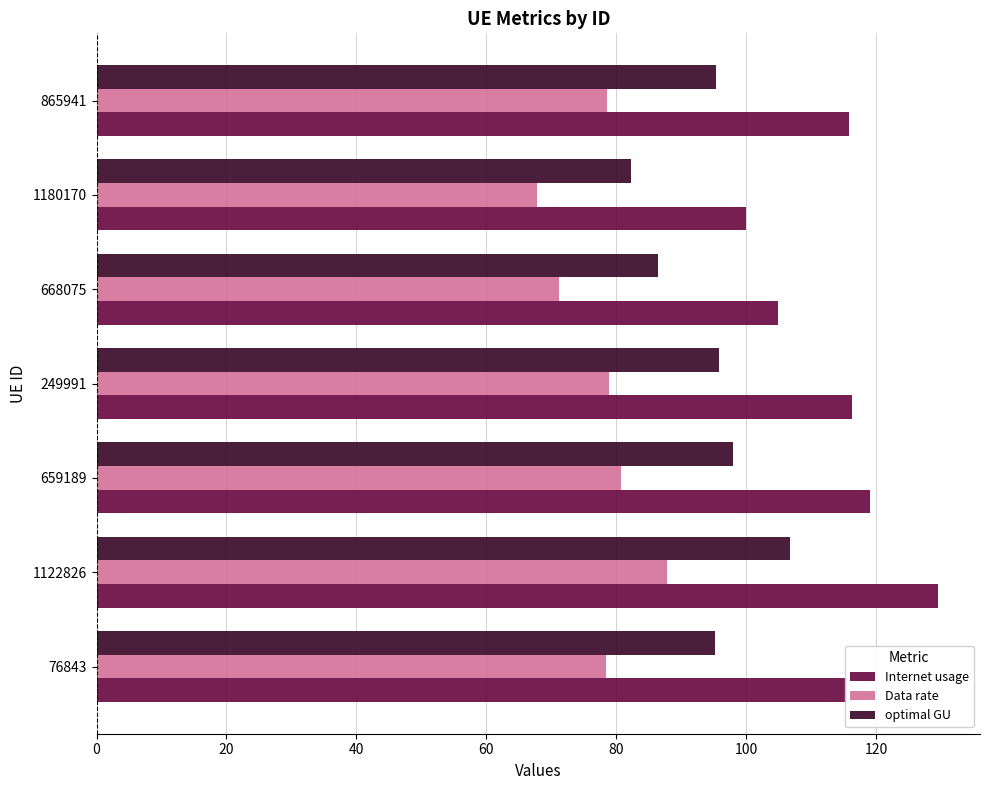

At how many categories does at least one series exceed 113?

5